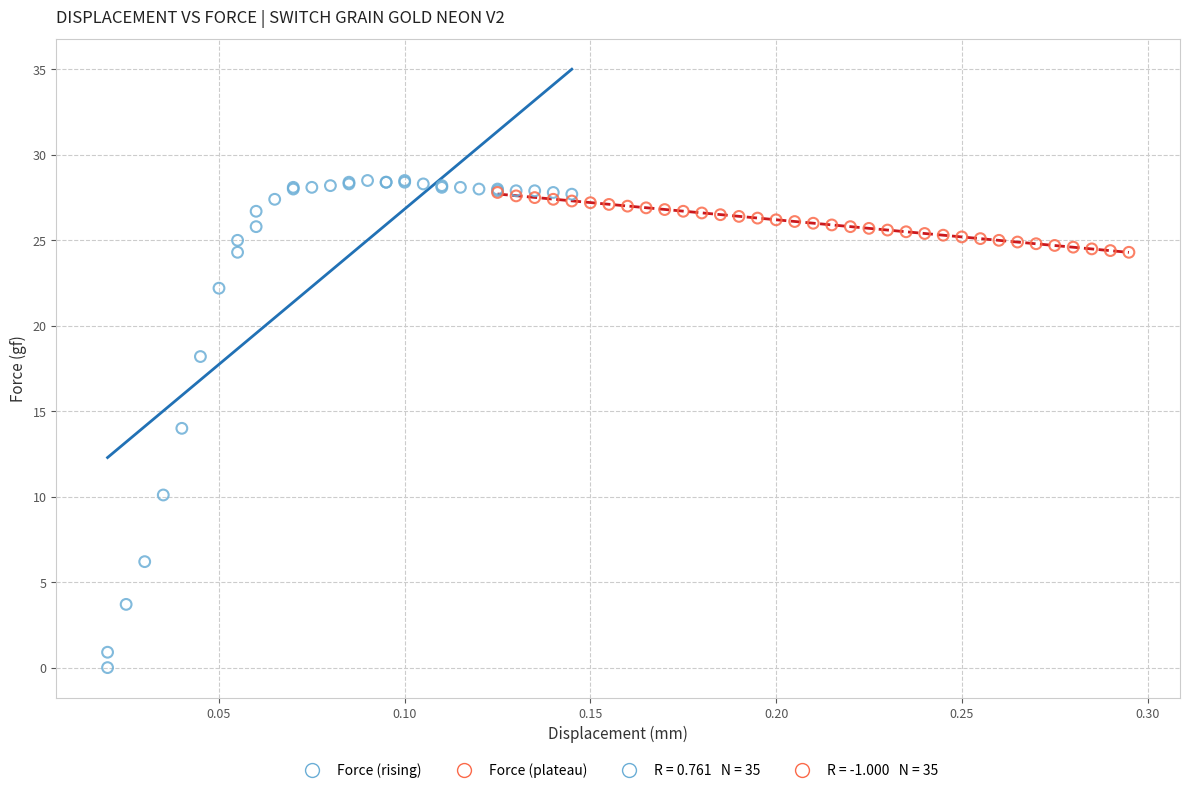

Which series contains the lowest Y value?

Force (rising)